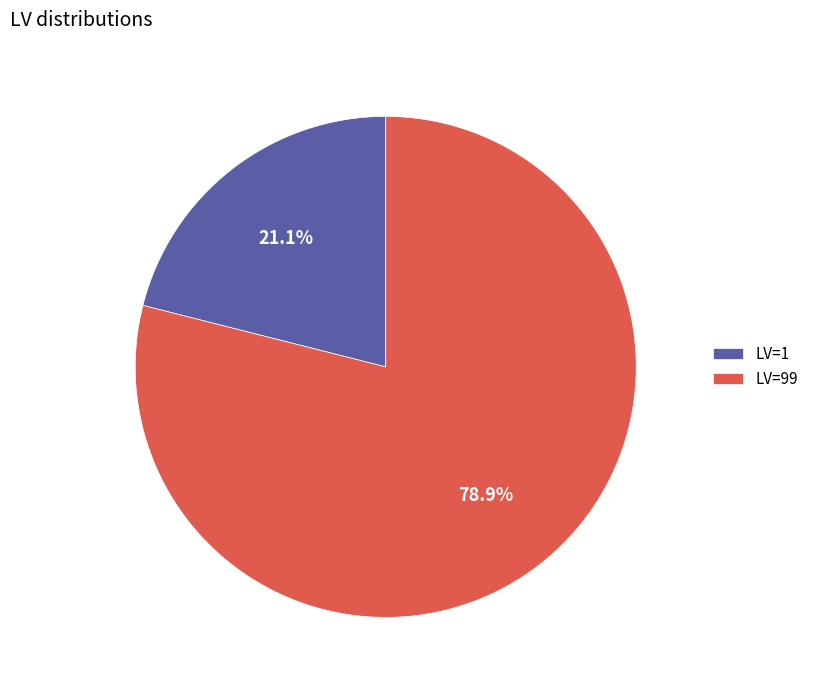

Which slice is the smallest?

LV=1